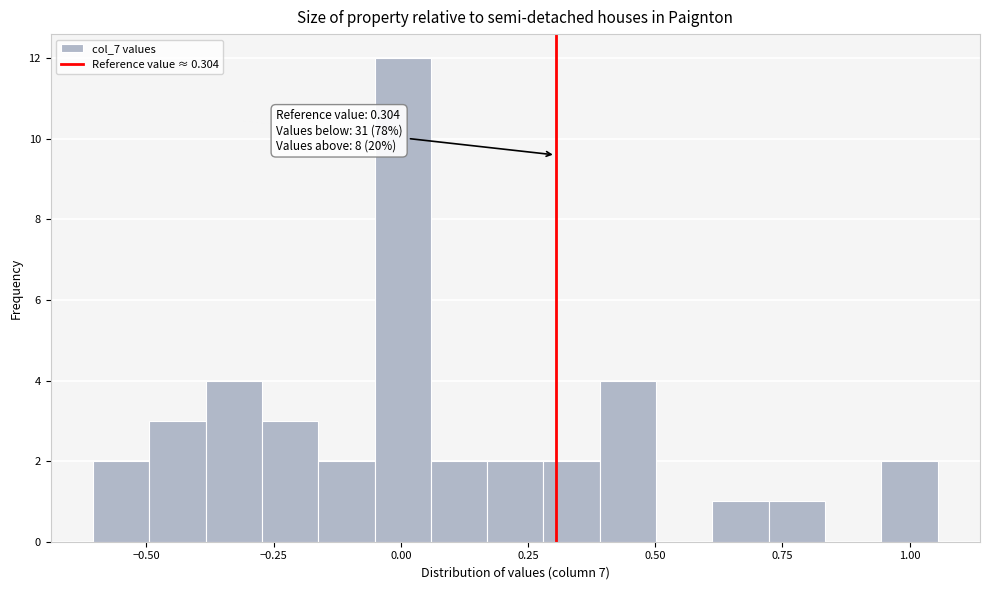

Around what value on the x-axis is the tallest bar? Give the approximate position of its centre, as read against the axis.

0.00